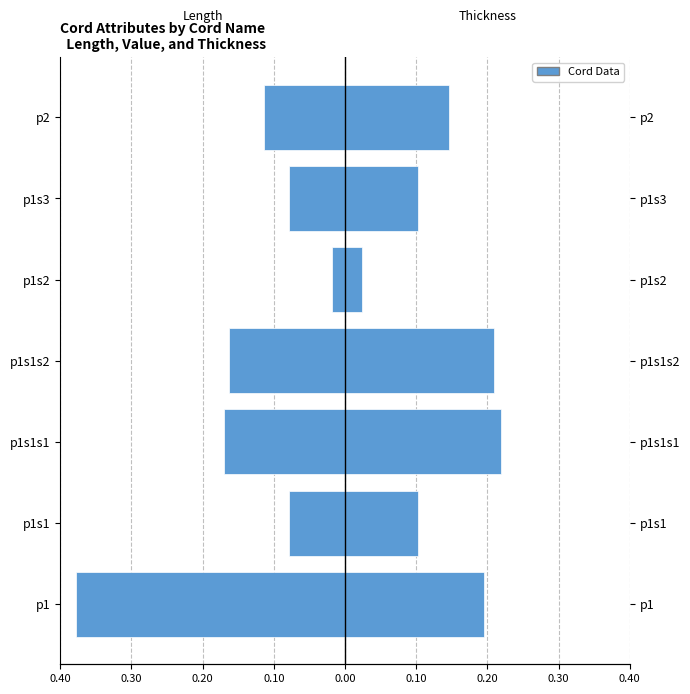

What value does the Thickness series have at p2?

0.1